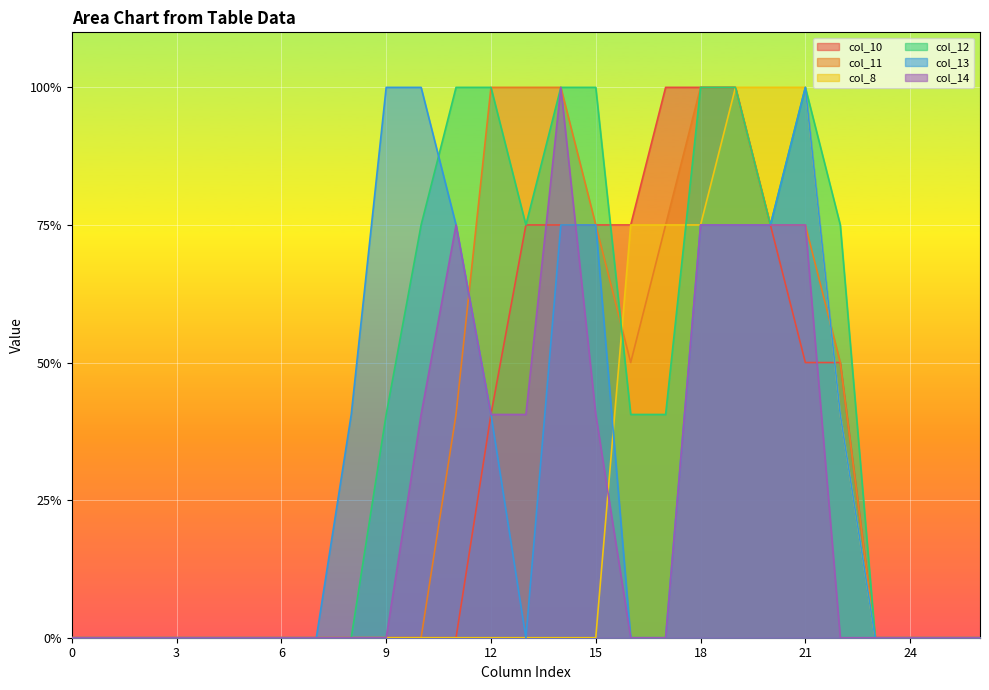

How many positive values does the col_14 series have?

10